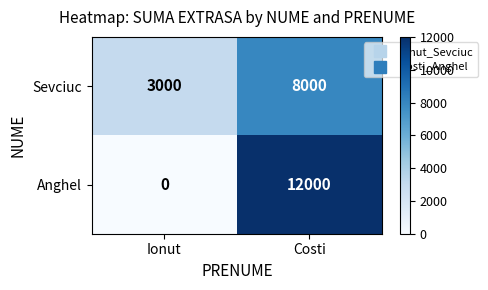

Which series has the largest total across all categories?

Anghel